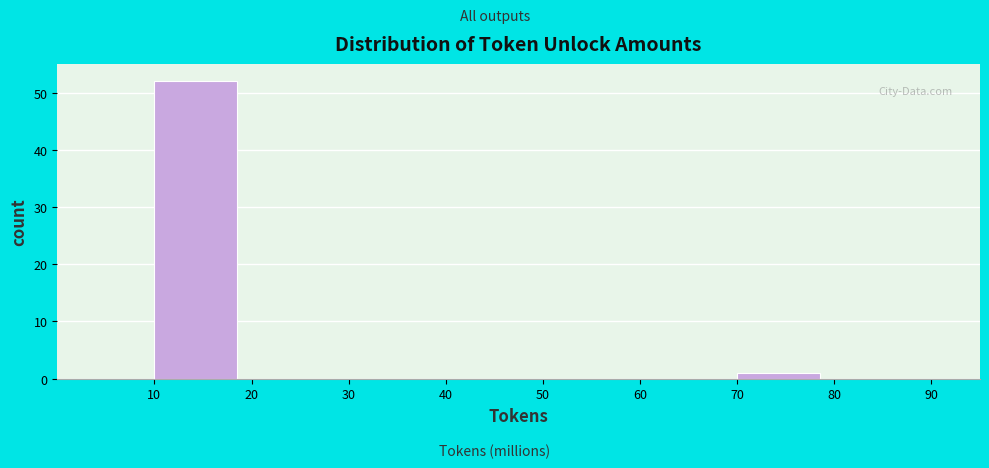

Reading left to right, transcribe all the data shown in this chart.

10=52	20=0	30=0	40=0	50=0	60=0	70=1	80=0